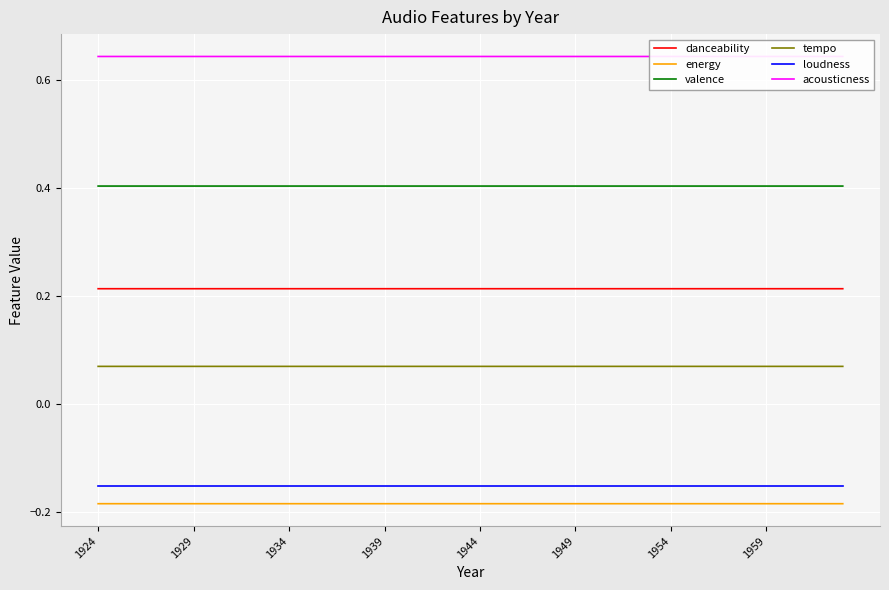

Which series has the widest spread of values?

valence